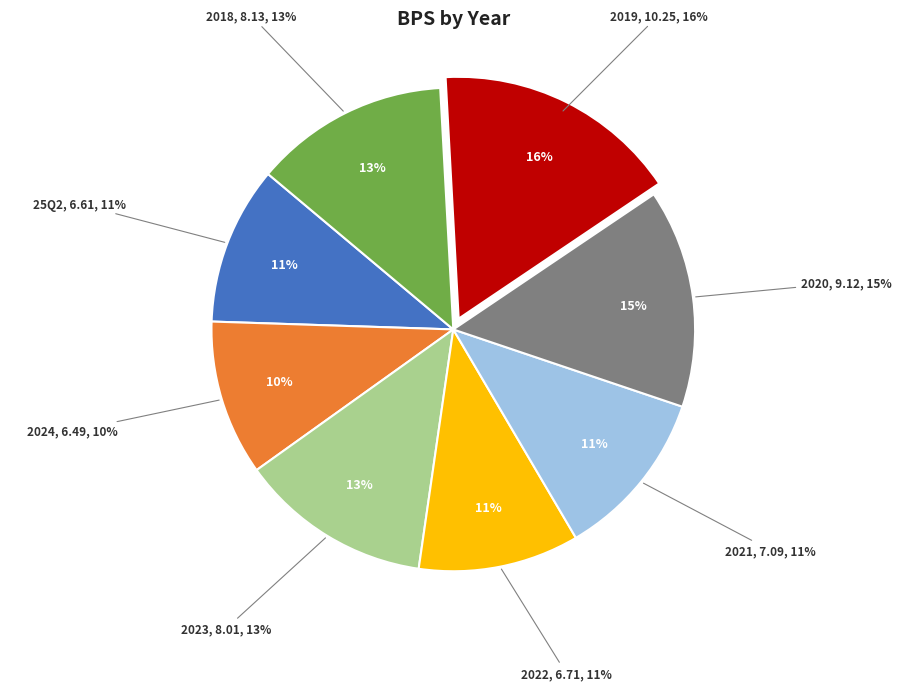

Count the number of slices in the pie.

8